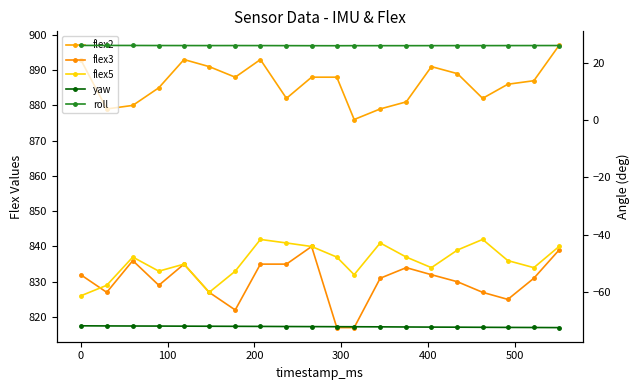

How many categories are shown in the chart?

20